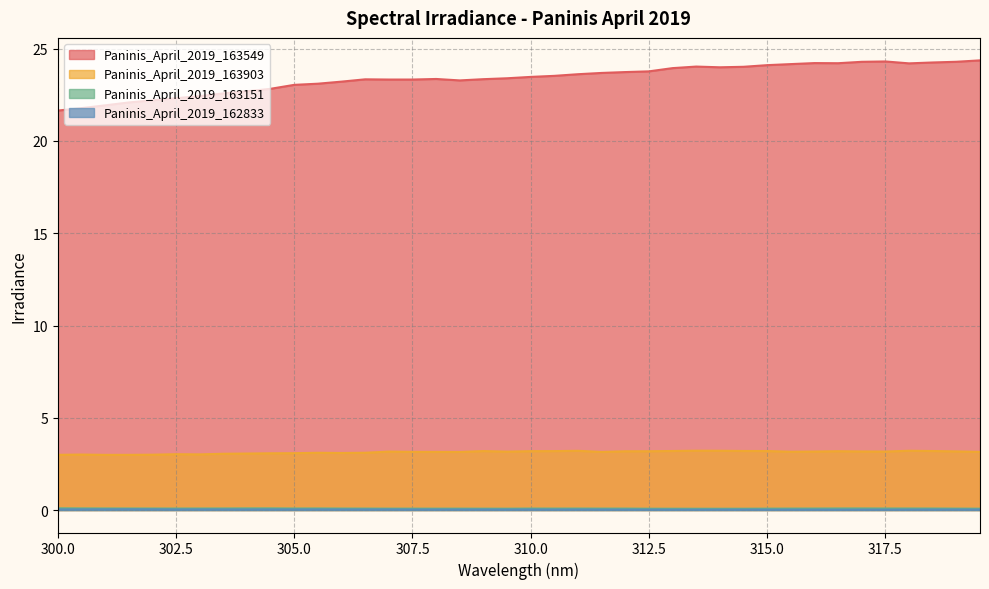

What is the minimum value for Paninis_April_2019_163151?

0.1